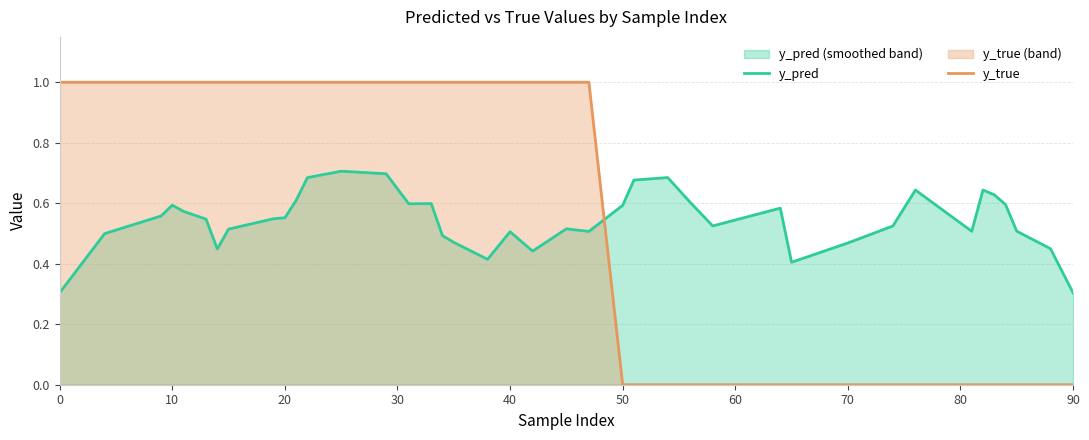

Does the chart display data point markers on the line(s)?

No